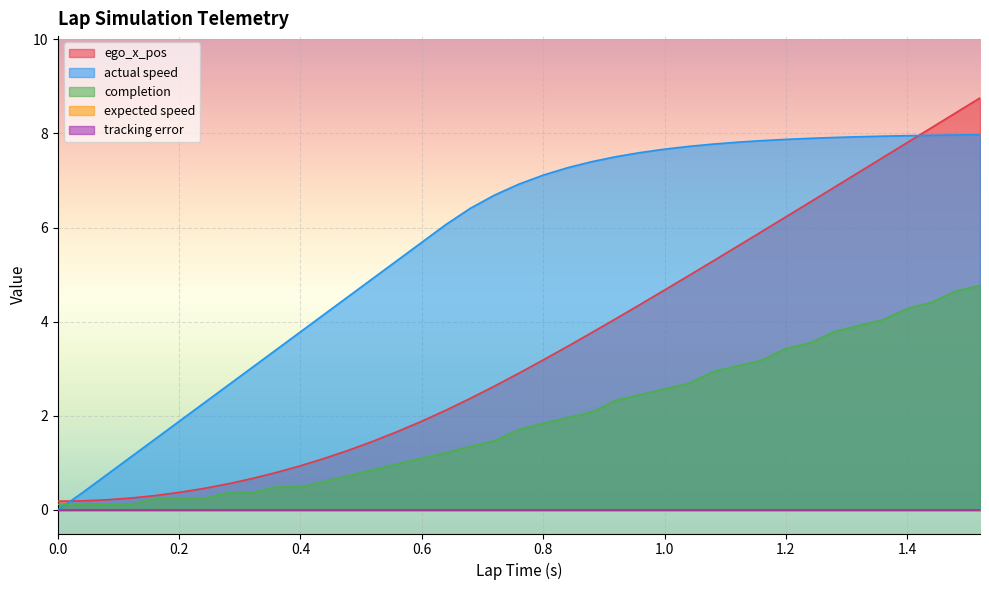

How many data points in ego_x_pos are above 2?

23